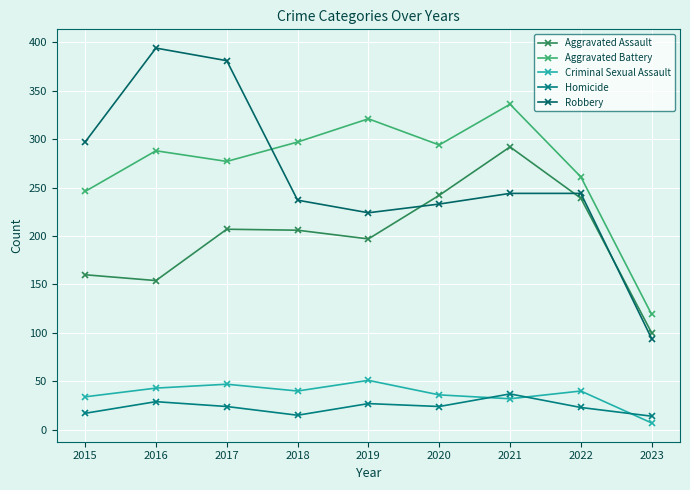

How many lines are shown in the chart?

5